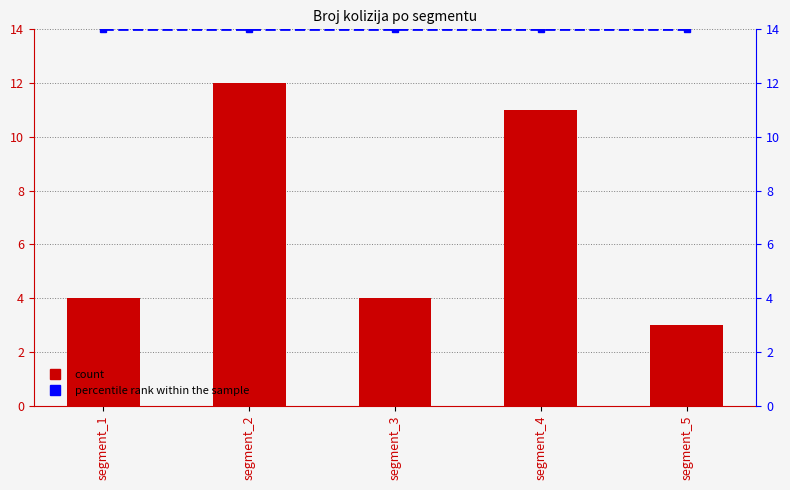

Is it true that Broj_kolizija equals 5 at segment_5?

False